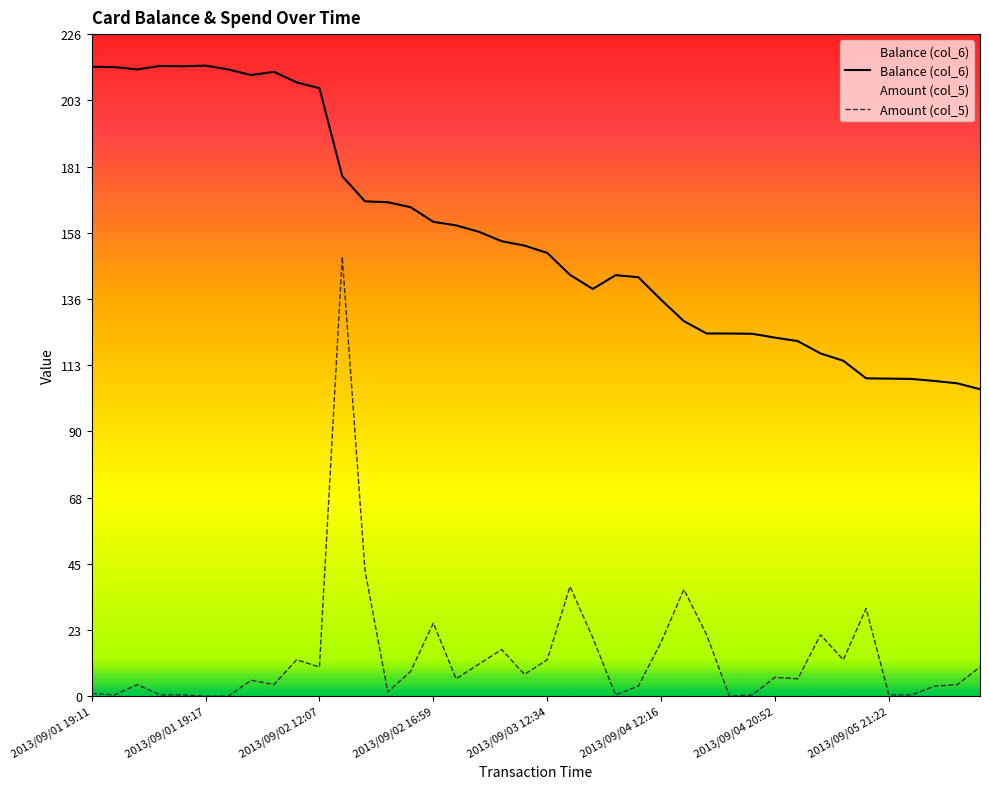

The Amount (col_5) series shows 27.0 at 2013/09/04 12:16. True or false?

False